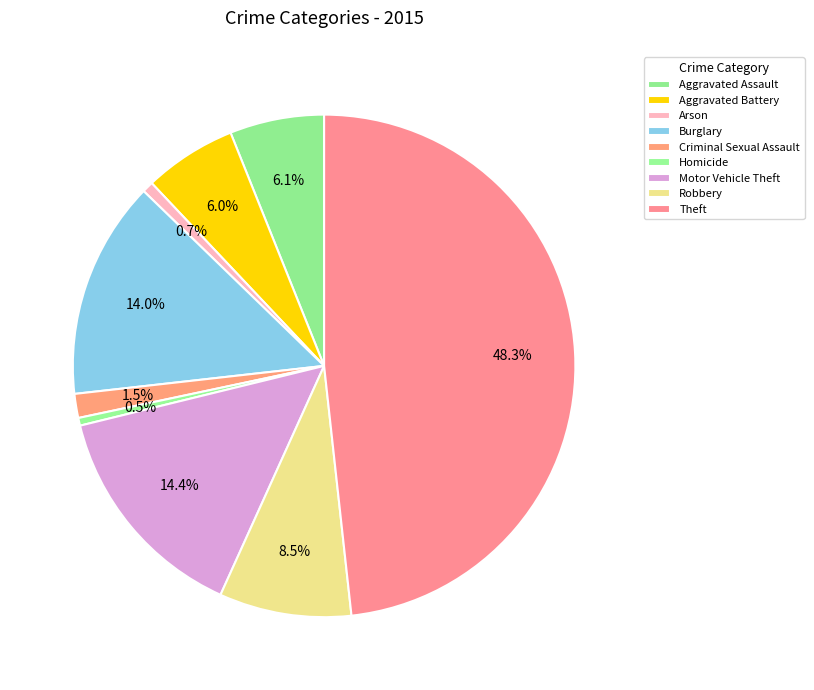

Does any single category account for the majority?

No